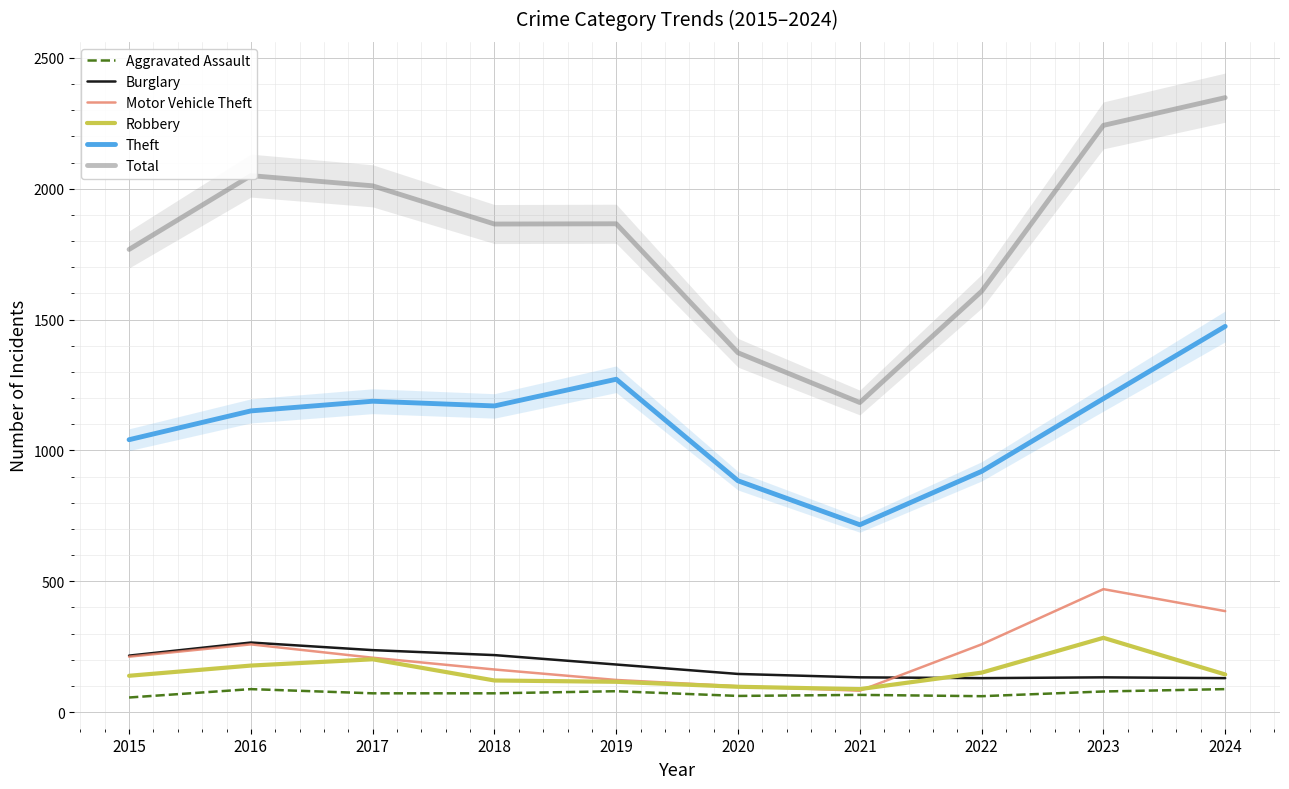

What is the spread (max minus min) of values at 2024?

2260